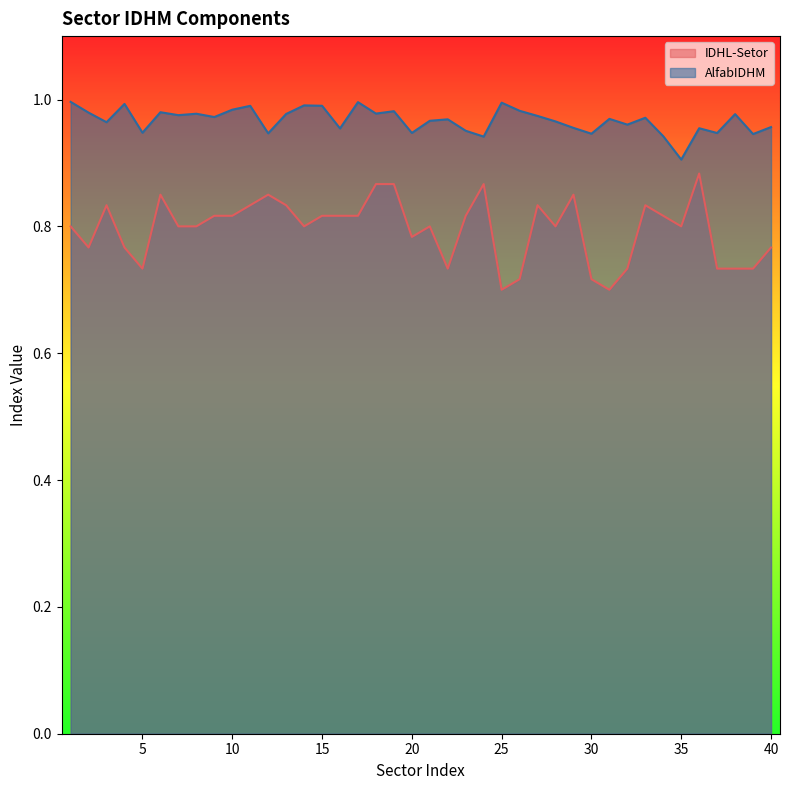

Reading left to right, extract all data points from this chart.

IDHL-Setor: 0.8	0.8	0.8	0.8	0.7	0.8	0.8	0.8	0.8	0.8	0.8	0.8	0.8	0.8	0.8	0.8	0.8	0.9	0.9	0.8	0.8	0.7	0.8	0.9	0.7	0.7	0.8	0.8	0.8	0.7	0.7	0.7	0.8	0.8	0.8	0.9	0.7	0.7	0.7	0.8
AlfabIDHM: 1.0	1.0	1.0	1.0	0.9	1.0	1.0	1.0	1.0	1.0	1.0	0.9	1.0	1.0	1.0	1.0	1.0	1.0	1.0	0.9	1.0	1.0	1.0	0.9	1.0	1.0	1.0	1.0	1.0	0.9	1.0	1.0	1.0	0.9	0.9	1.0	0.9	1.0	0.9	1.0